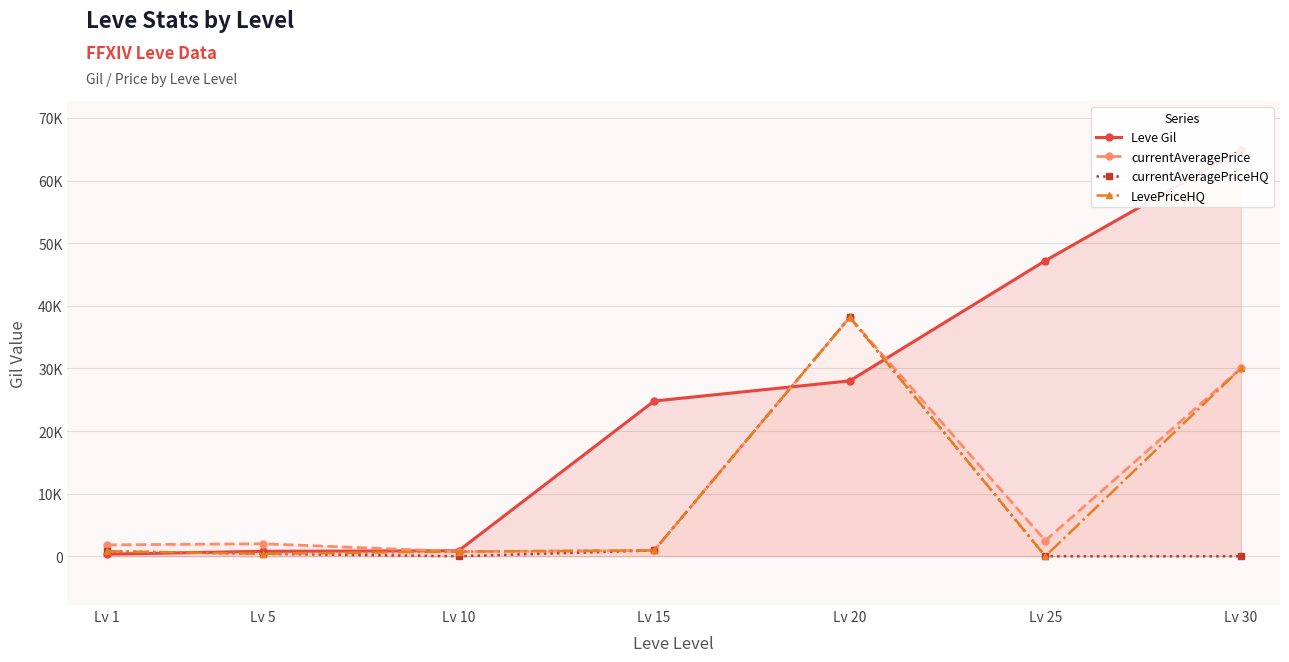

What is the difference between the maximum and second lowest values in the currentAveragePriceHQ series?

38159